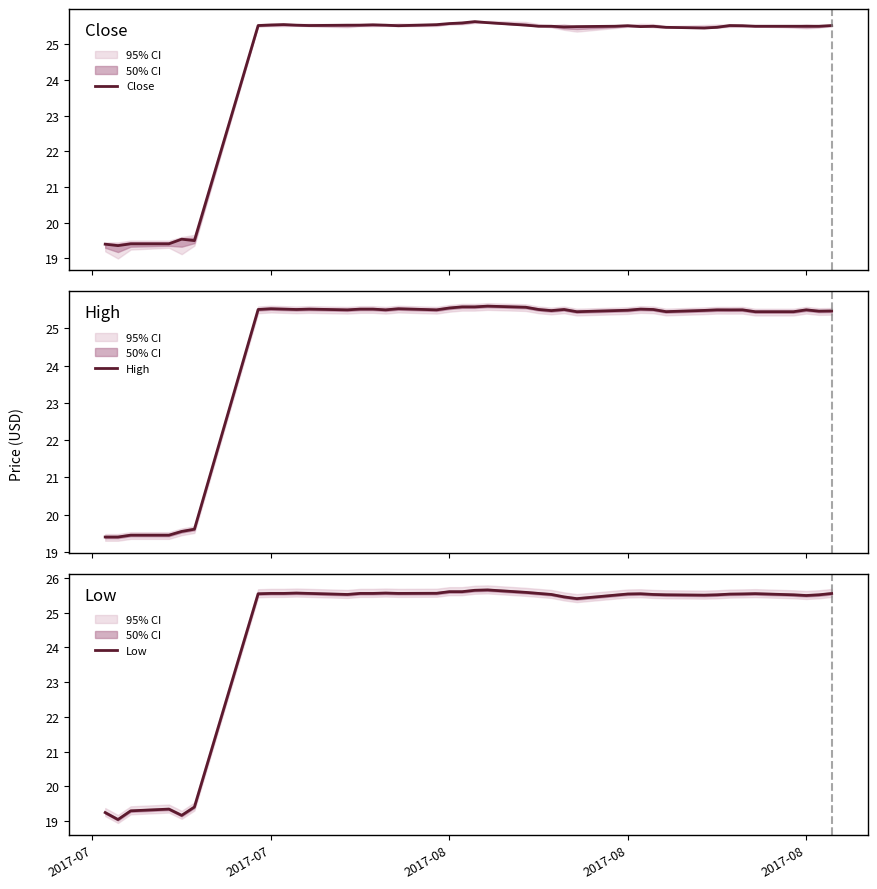

What is the greatest value displayed?

25.7